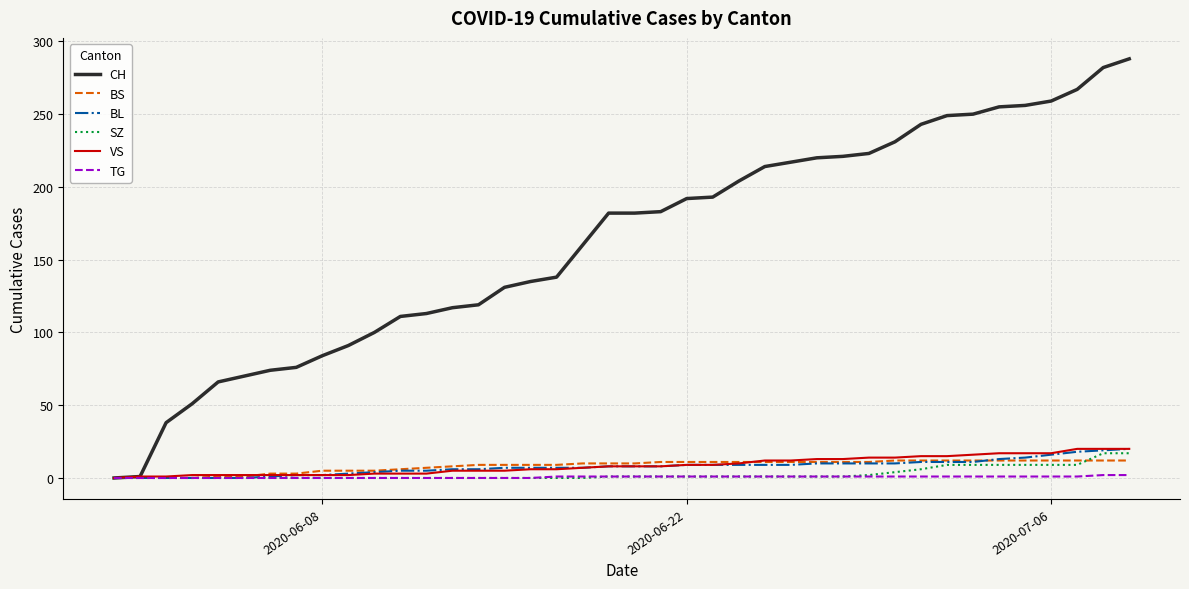

Which series has the largest total across all categories?

CH